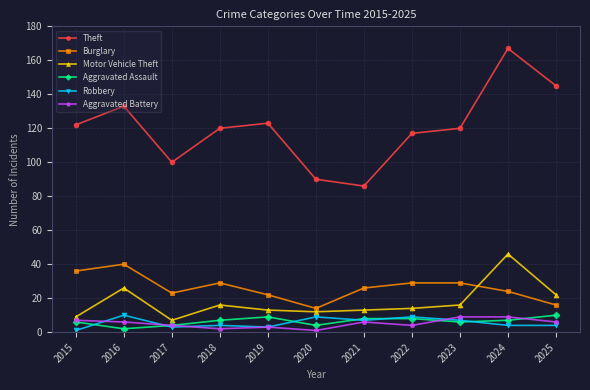

Count the Aggravated Battery values in the range 3 to 7.

7